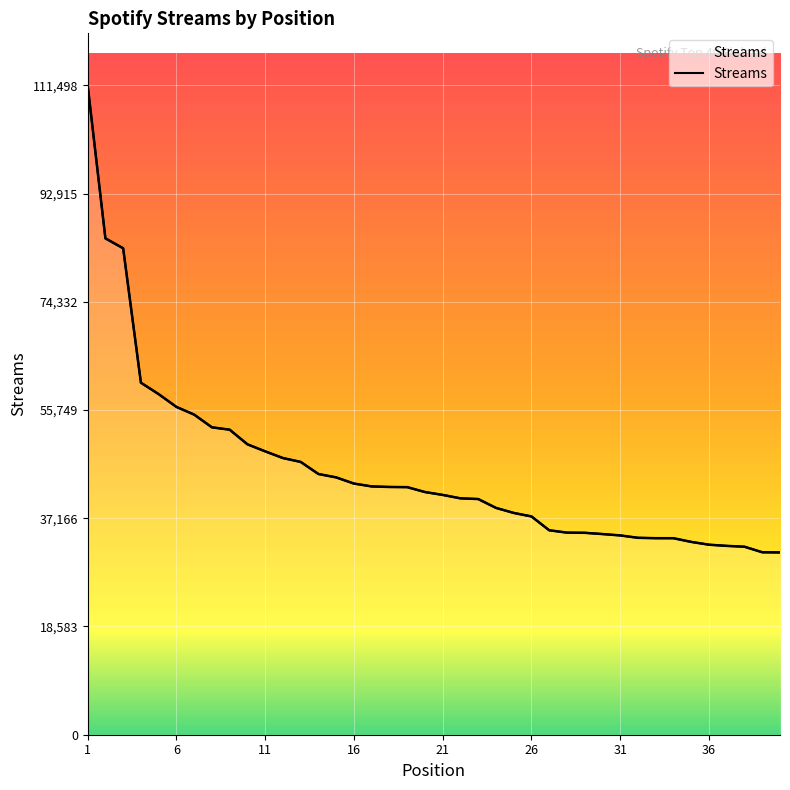

True or false: the data has more than 2 interior local peaks.

False